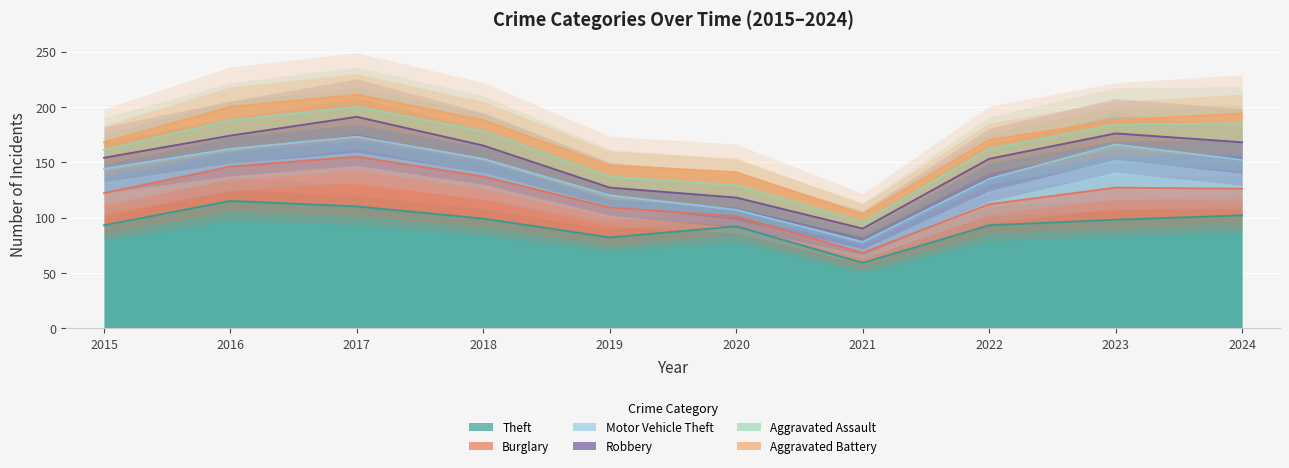

What is the maximum value shown in the chart?

115